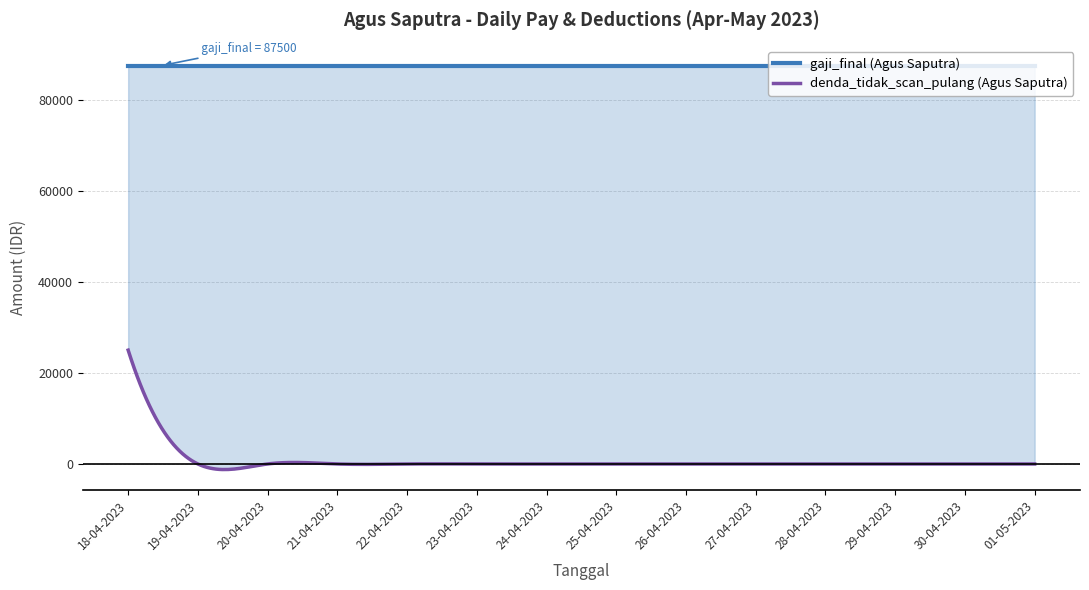

True or false: gaji_lembur and gaji_harian cross at least once.

False